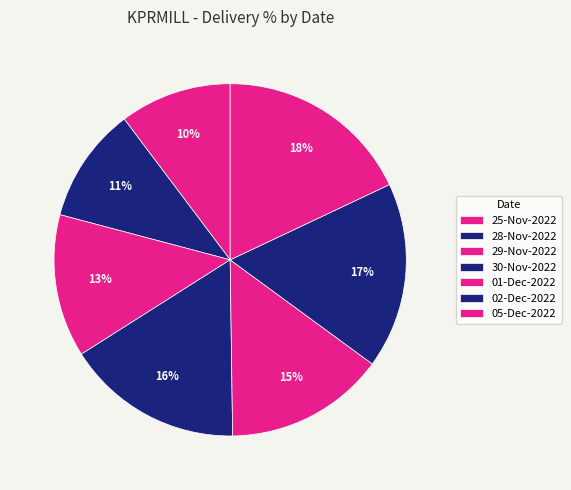

To the nearest percent, what is the difference between the largest and smallest slice percentages?

8%